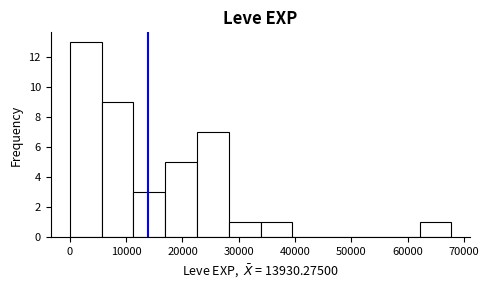

How tall is the bar that spans 62000 to 68000 on the x-axis? Neither the bar edges nor the heights are printed on the chart, so give them approximately, as read against the axes.

1